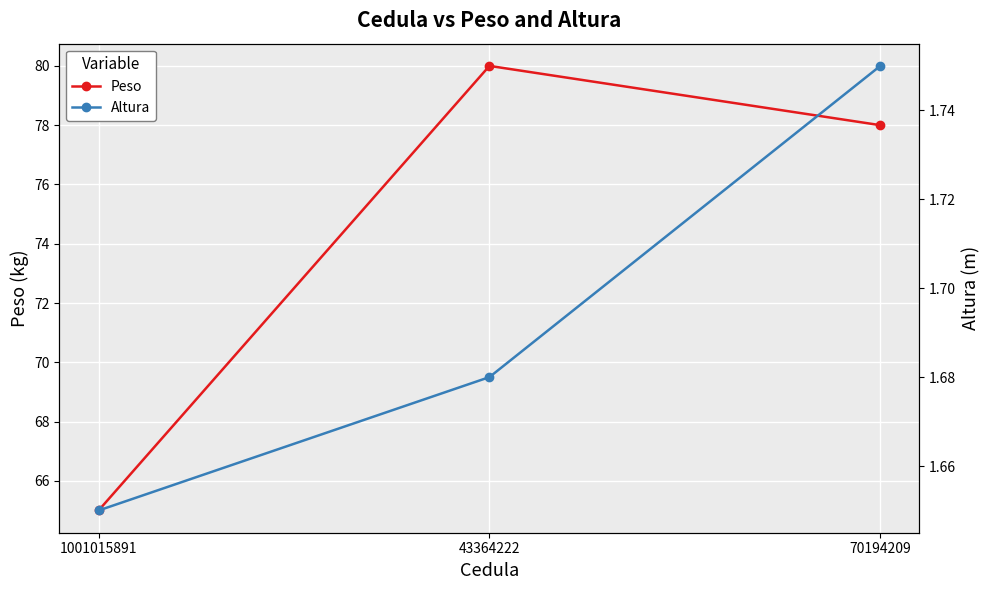

Which label corresponds to the smallest value in the chart?

1001015891